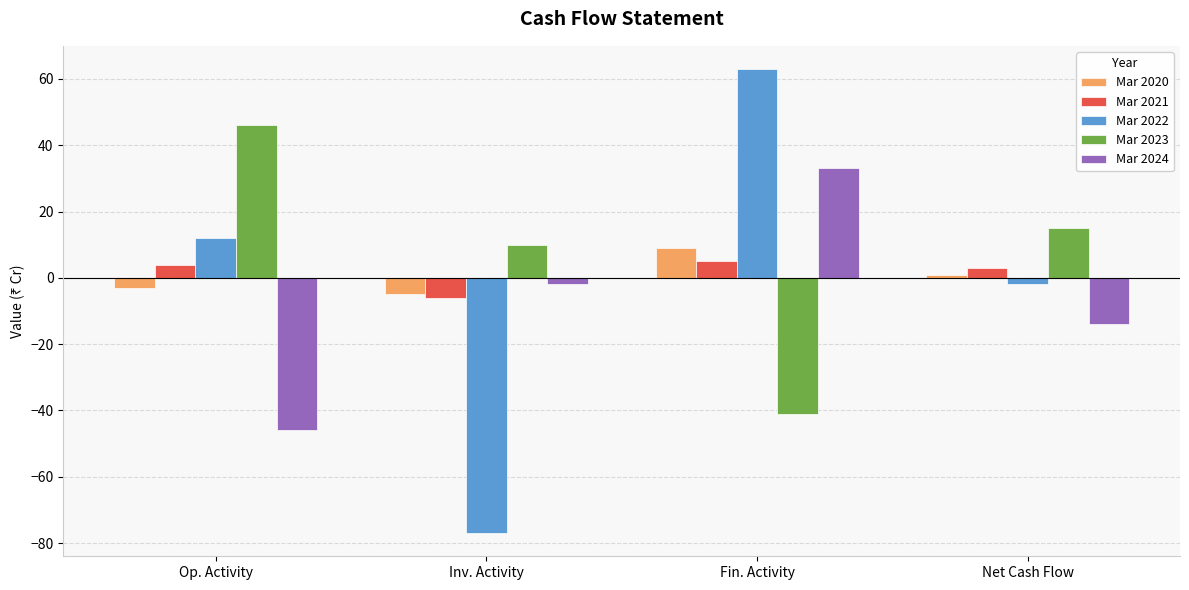

What is the difference between the Mar 2021 values at Net Cash Flow and Op. Activity?

1